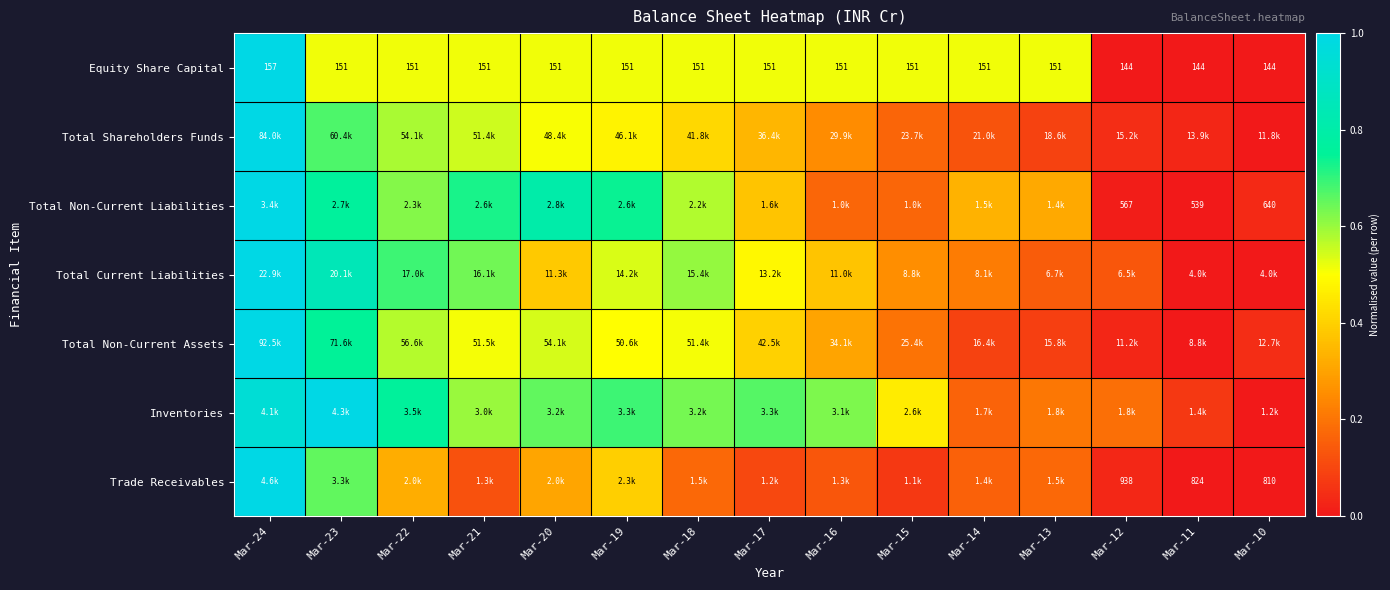

Which has a higher value, Mar-18 or Mar-23?

Mar-18